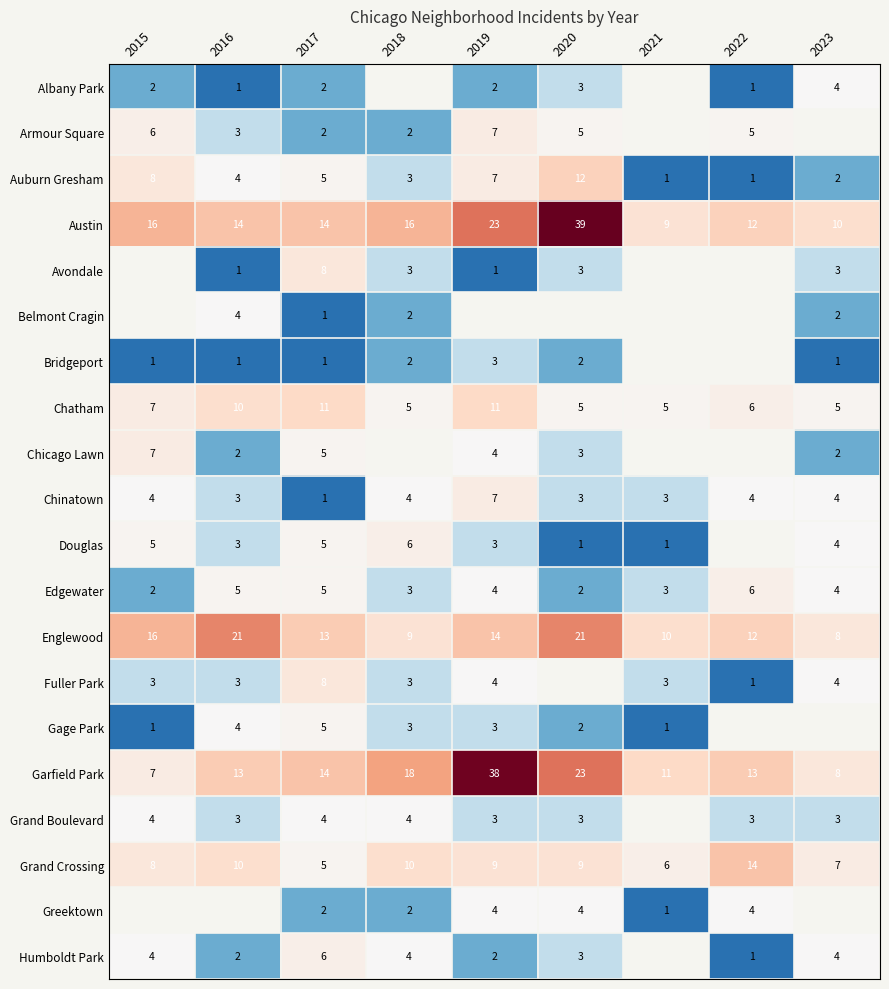

At which category does the chart reach its minimum across all series?

2016